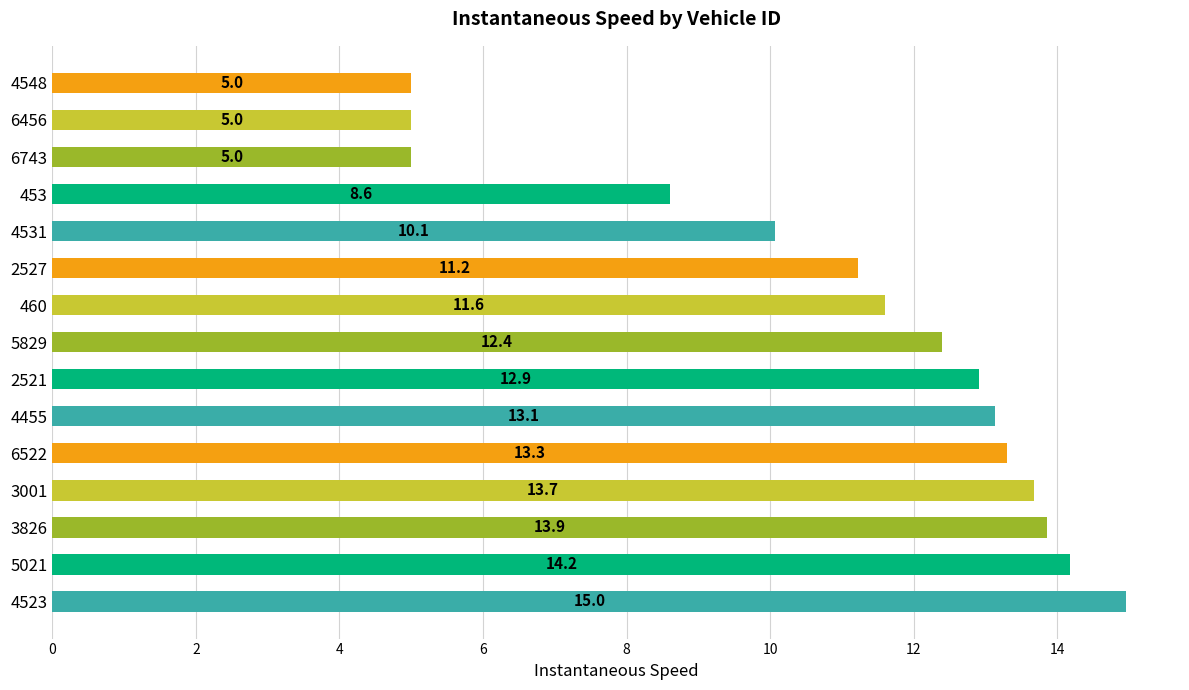

The value at 4523 is 15.0. True or false?

True